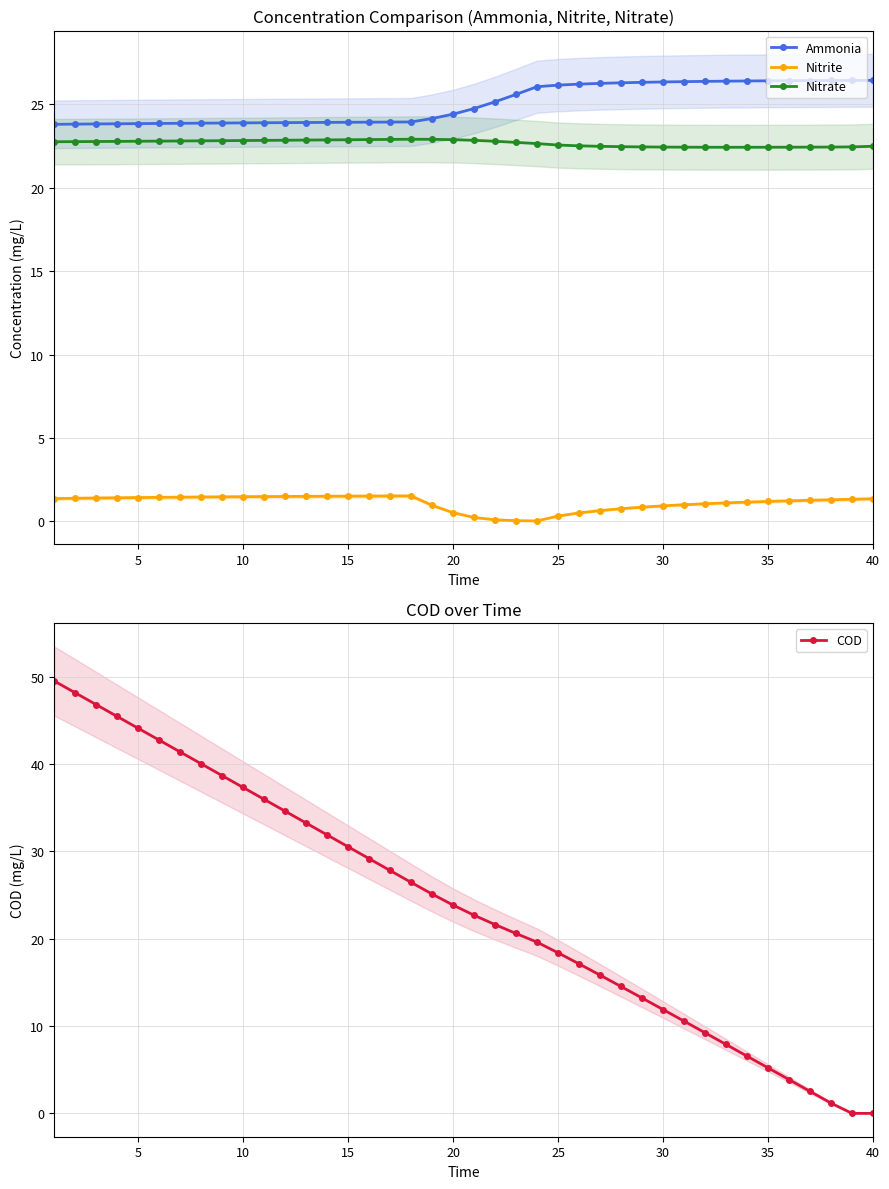

True or false: Nitrite and Ammonia cross at least once.

False